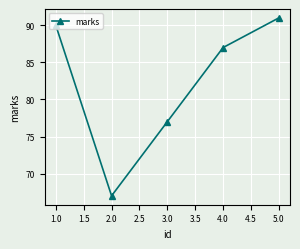

List the labels in order of value, smallest first.

2.0, 3.0, 4.0, 1.0, 5.0